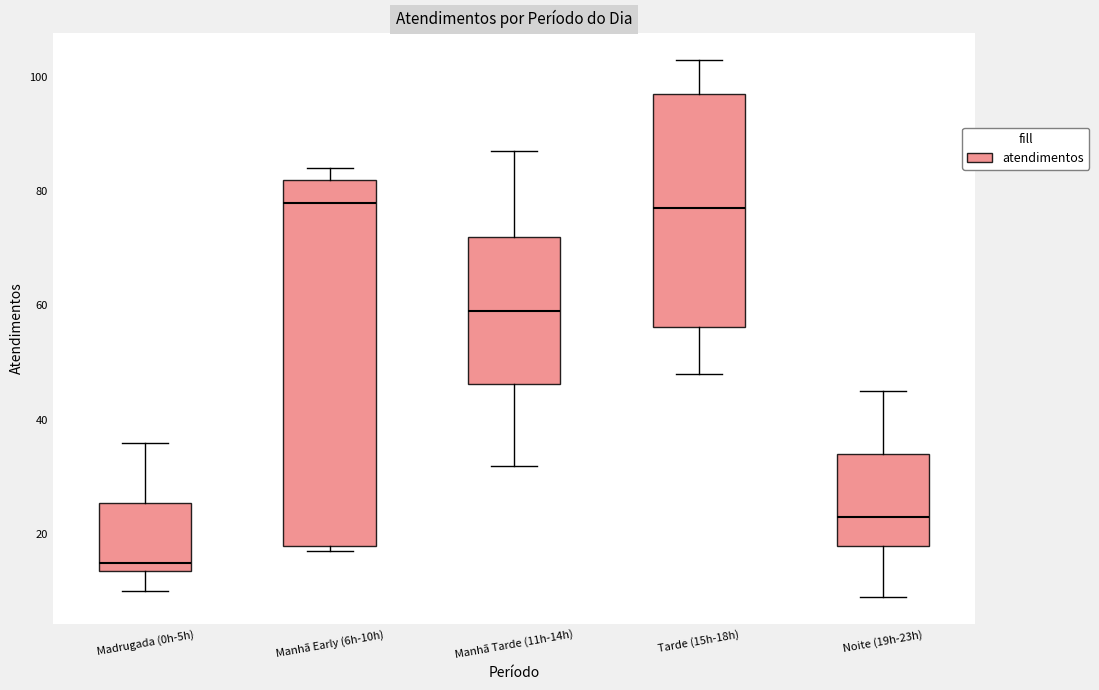

Reading left to right, read every box against the y-axis: the position of its median line, the range the box covers, and the ends of its whiskers. The values are not printed on the chart, so give them approximately, as read against the axis.

Madrugada (0h-5h): median 16, box 14 to 26, whiskers 10 to 36
Manhã Early (6h-10h): median 78, box 18 to 82, whiskers 18 (just below the box's lower edge) to 84
Manhã Tarde (11h-14h): median 60, box 46 to 72, whiskers 32 to 88
Tarde (15h-18h): median 78, box 56 to 98, whiskers 48 to 104
Noite (19h-23h): median 24, box 18 to 34, whiskers 10 to 46